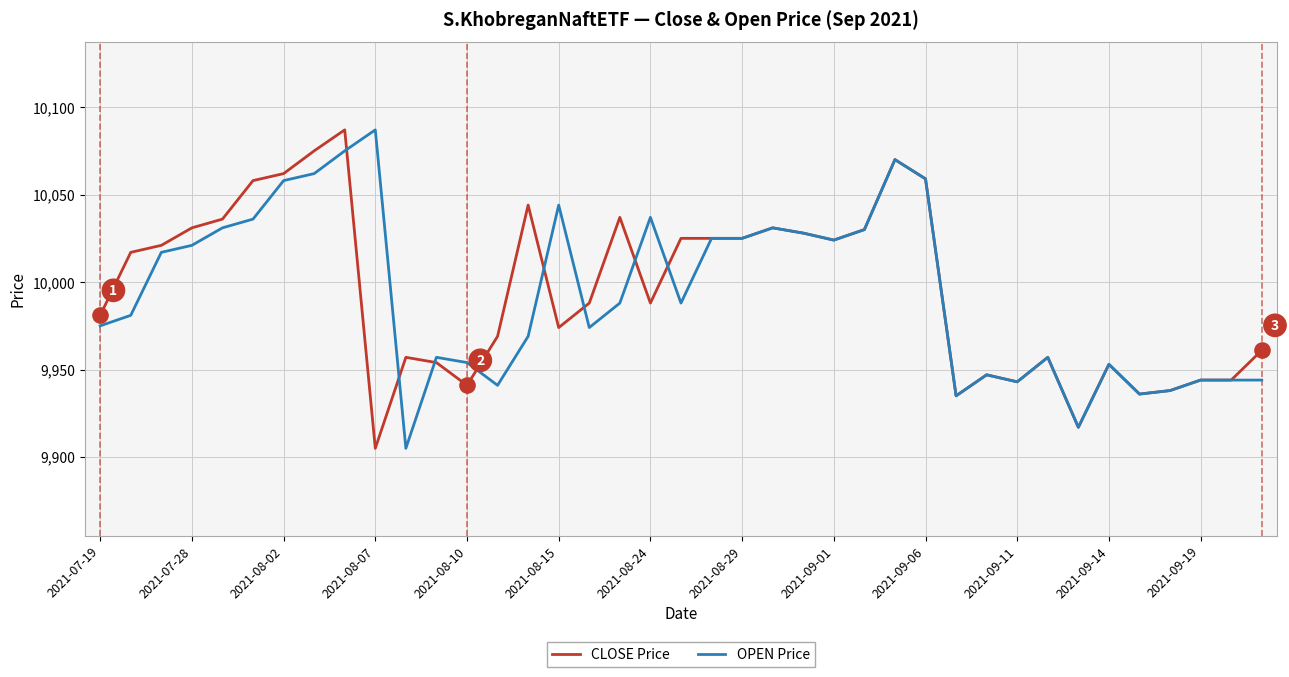

What is the lowest value of the OPEN Price series?

9905